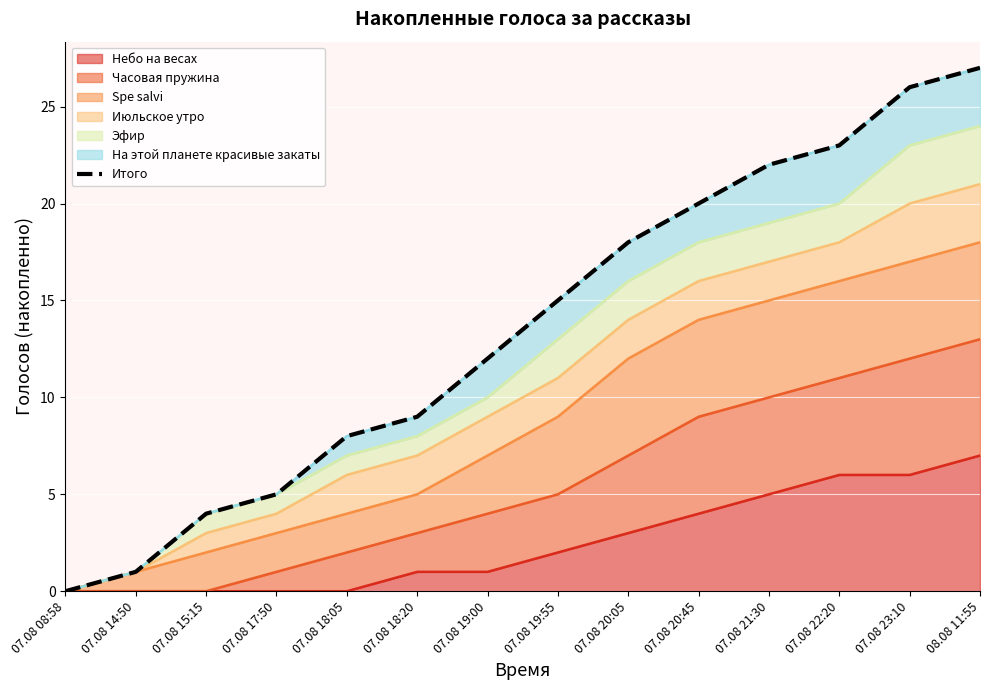

The value at 07.08 20:45 is 30. True or false?

False